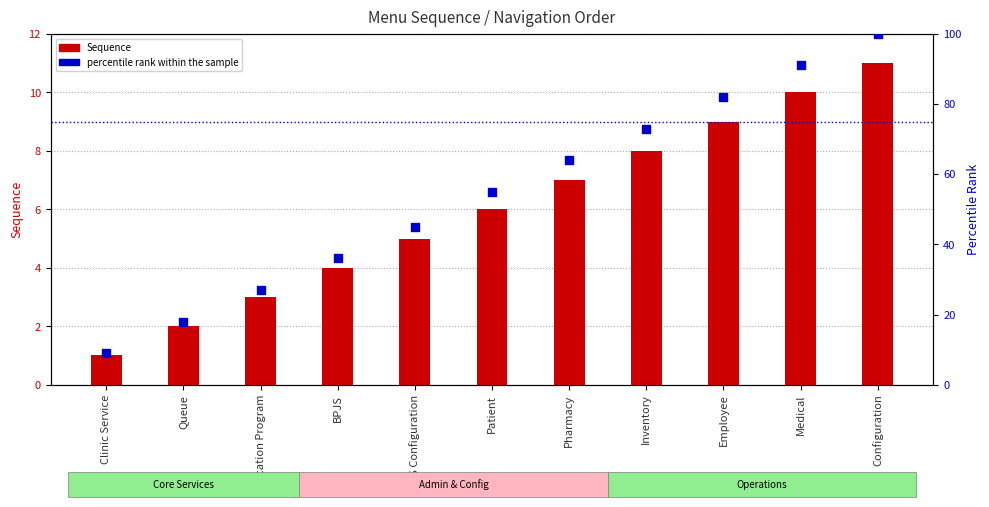

Is the value of percentile rank within the sample at Patient greater than the value of Sequence at BPJS?

Yes